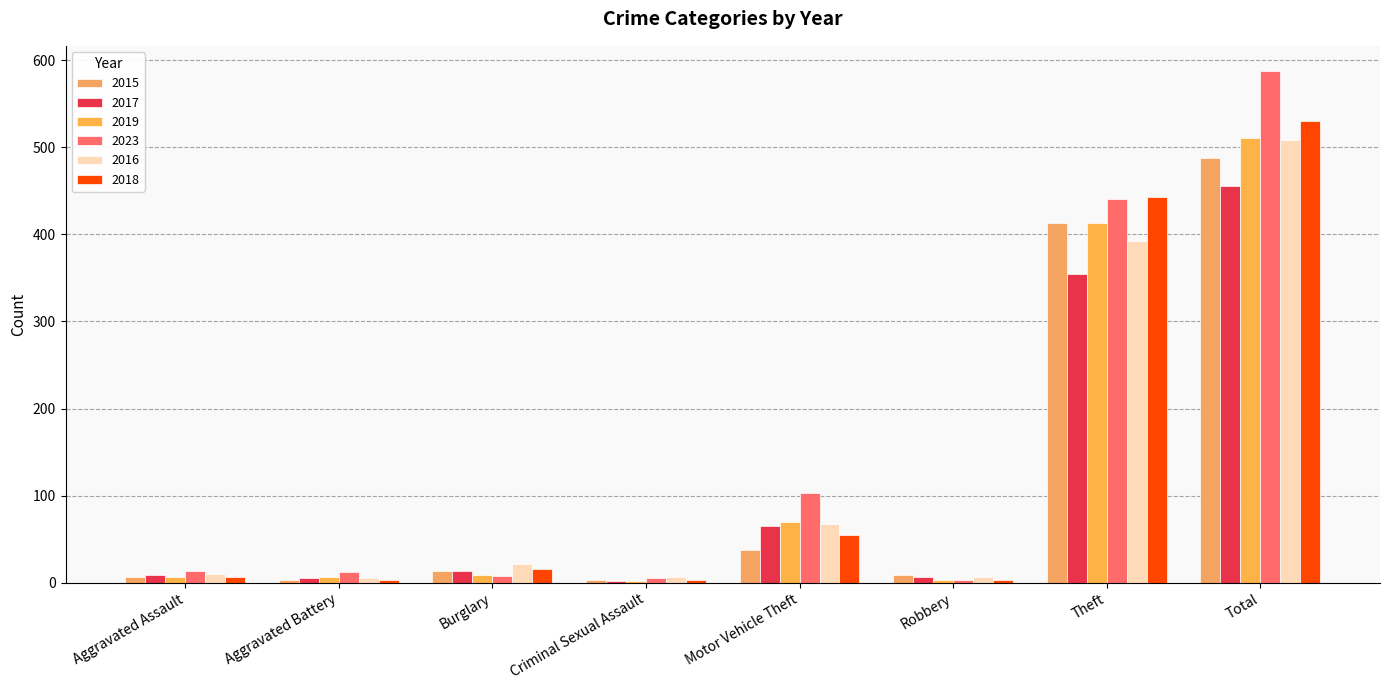

The 2018 series shows 18 at Motor Vehicle Theft. True or false?

False